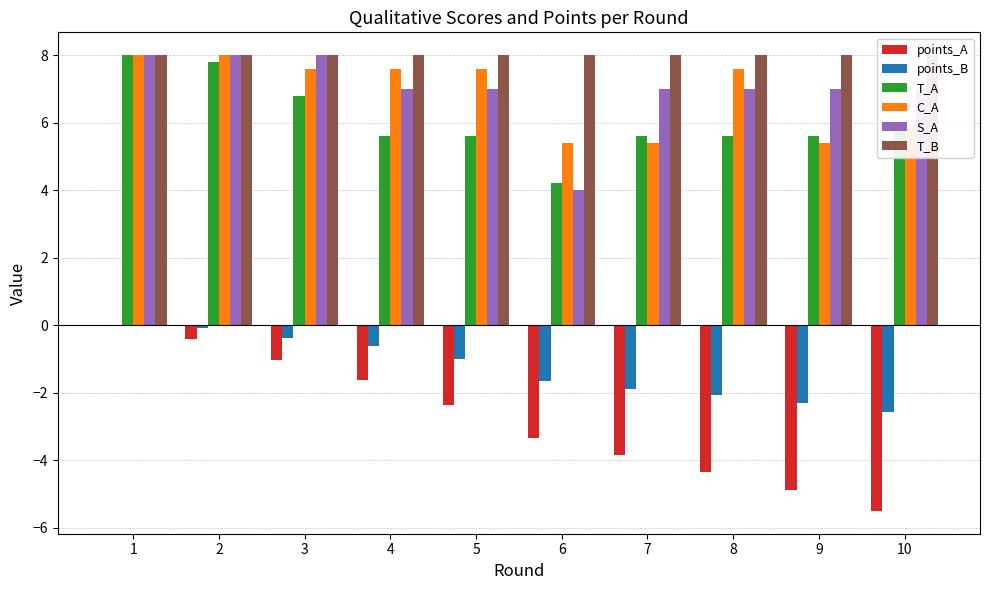

At which label is T_B closest to 8?

1